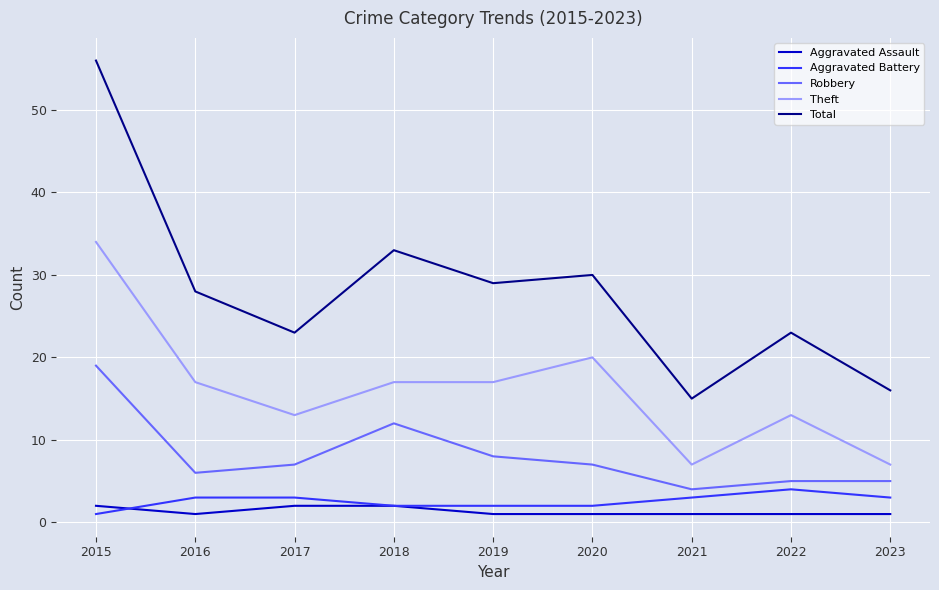

What is the maximum value shown in the chart?

56